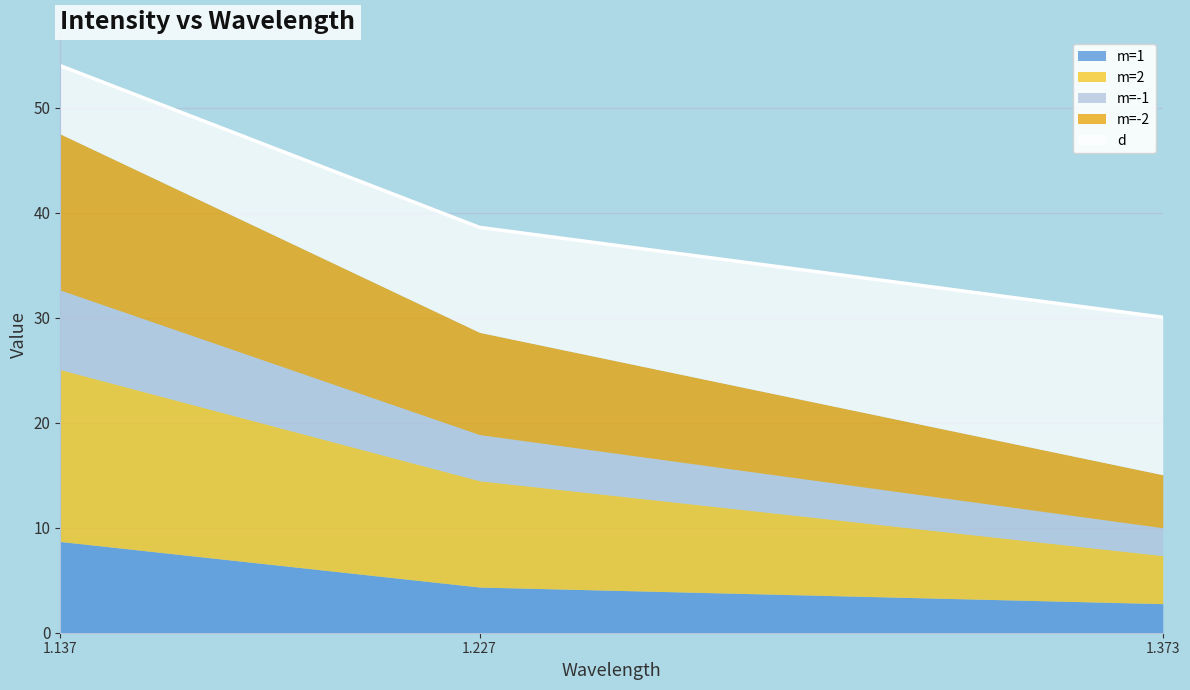

Does the chart have visible grid lines?

Yes